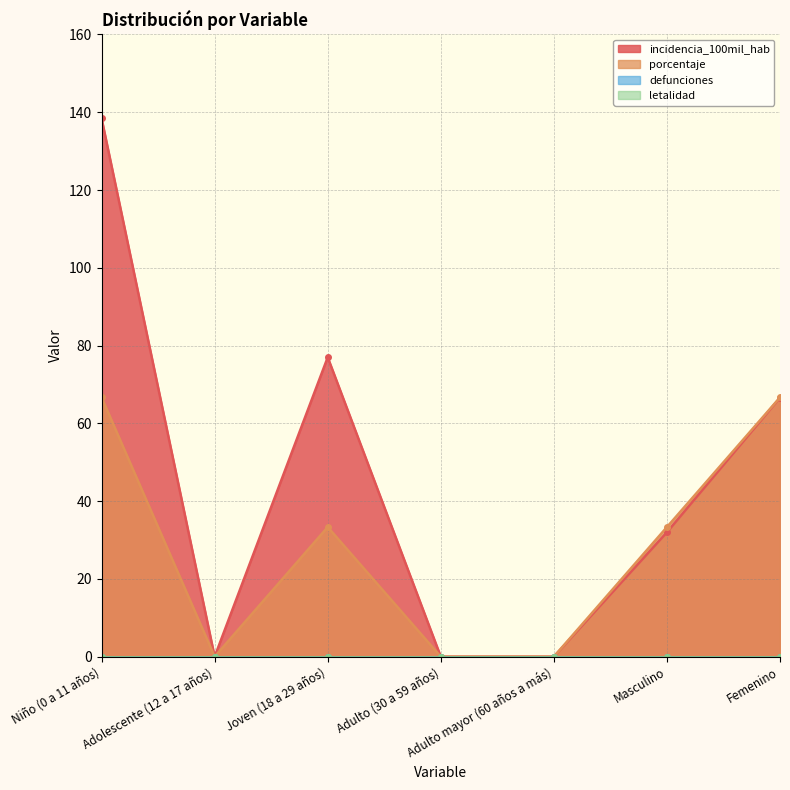

What is the value of the porcentaje point at the 7th from the left?

66.7